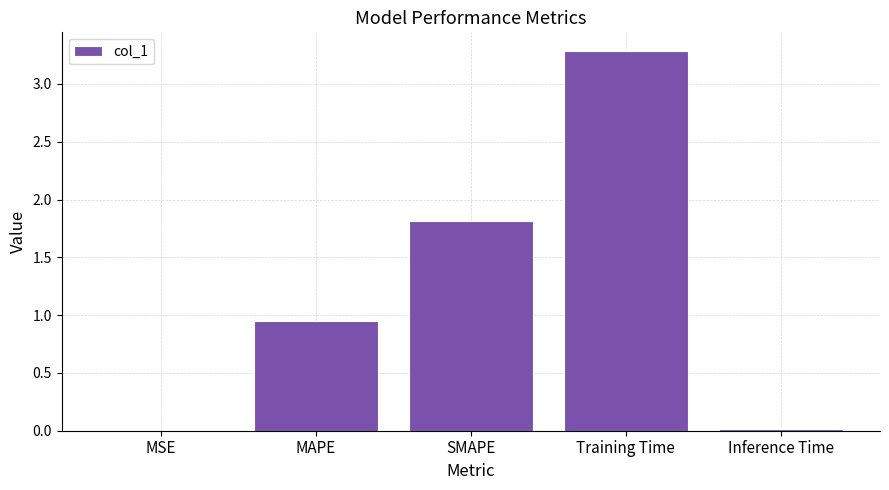

What is the change in value from MSE to Training Time?

+3.3